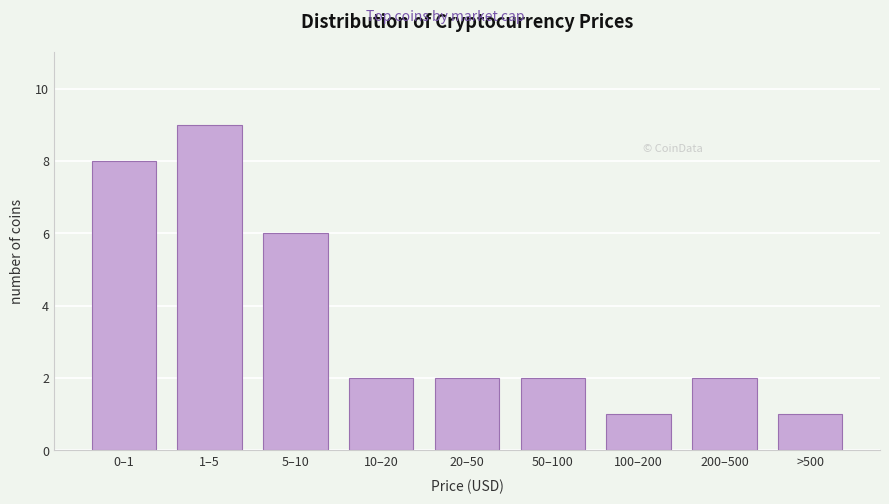

Reading right to left, what are all the values shown in this chart?

>500=1	200–500=2	100–200=1	50–100=2	20–50=2	10–20=2	5–10=6	1–5=9	0–1=8